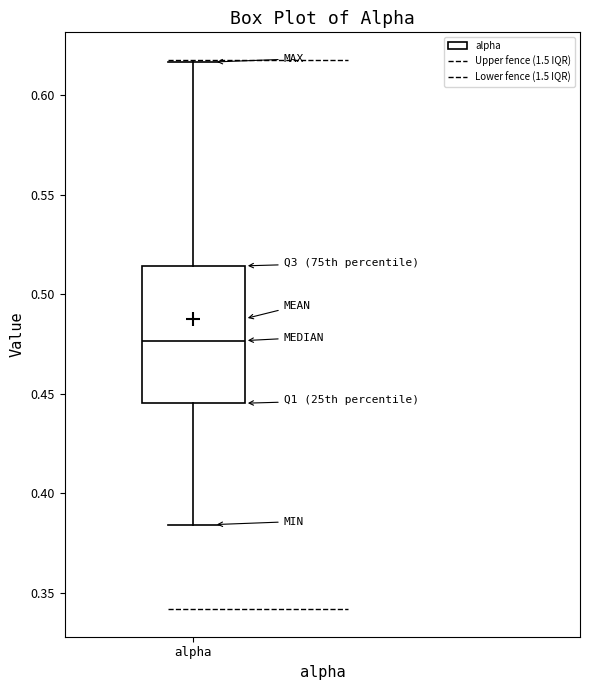

Read this box plot against the y-axis: the position of the median line, the range covered by the box, and the ends of both whiskers. The values are not printed on the chart, so give them approximately, as read against the axis.

median 0.475, box 0.445 to 0.515, whiskers 0.385 to 0.615